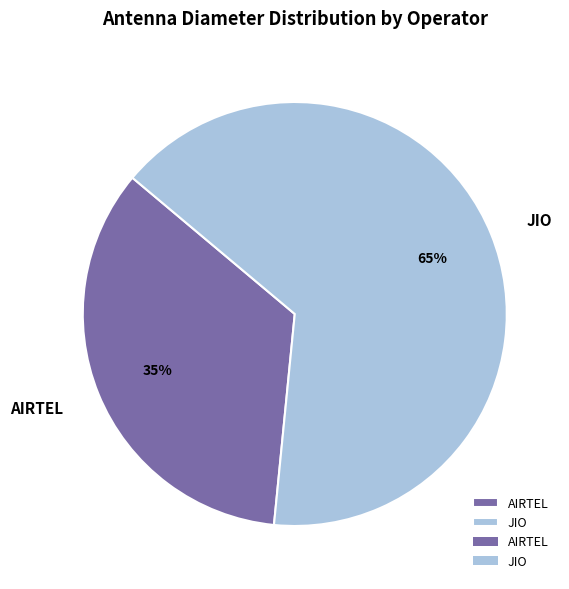

What percentage is the JIO slice, to the nearest percent?

65%